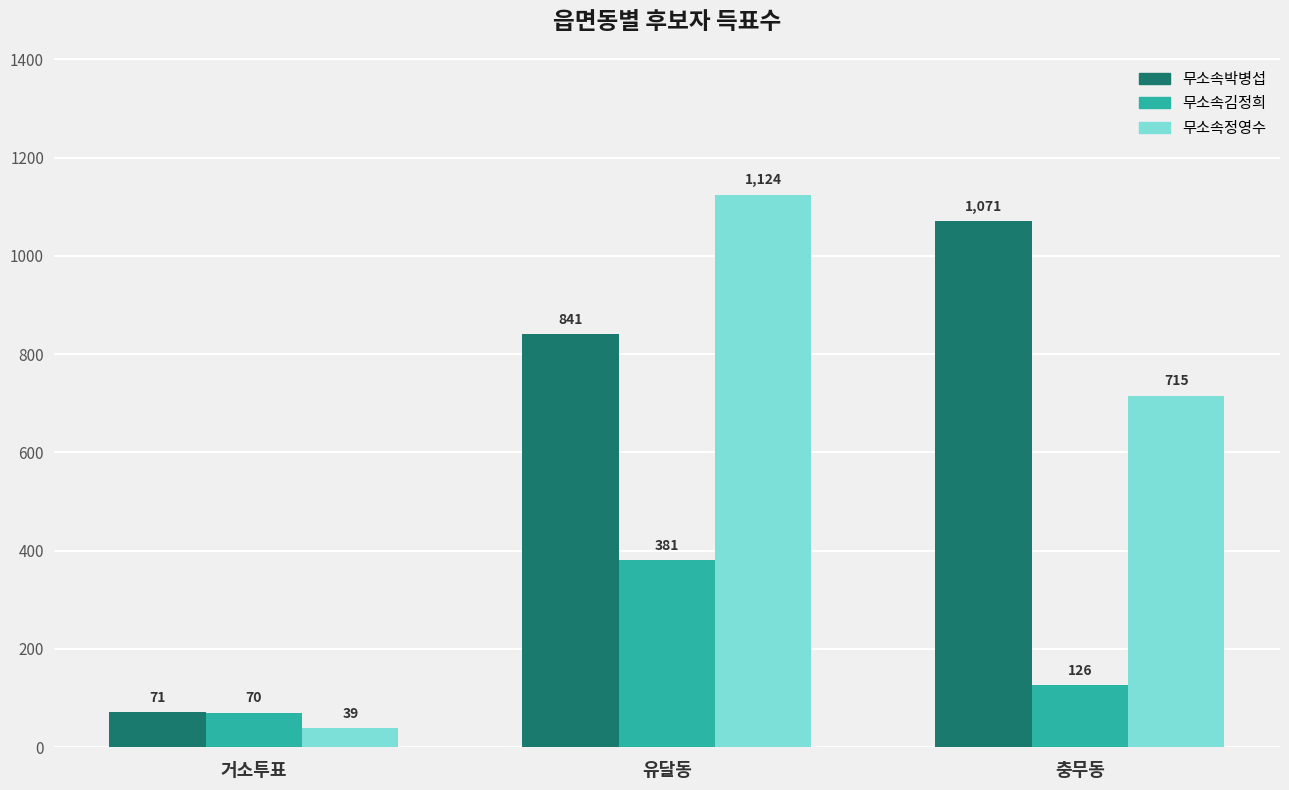

At which label is 무소속박병섭 closest to 571?

유달동